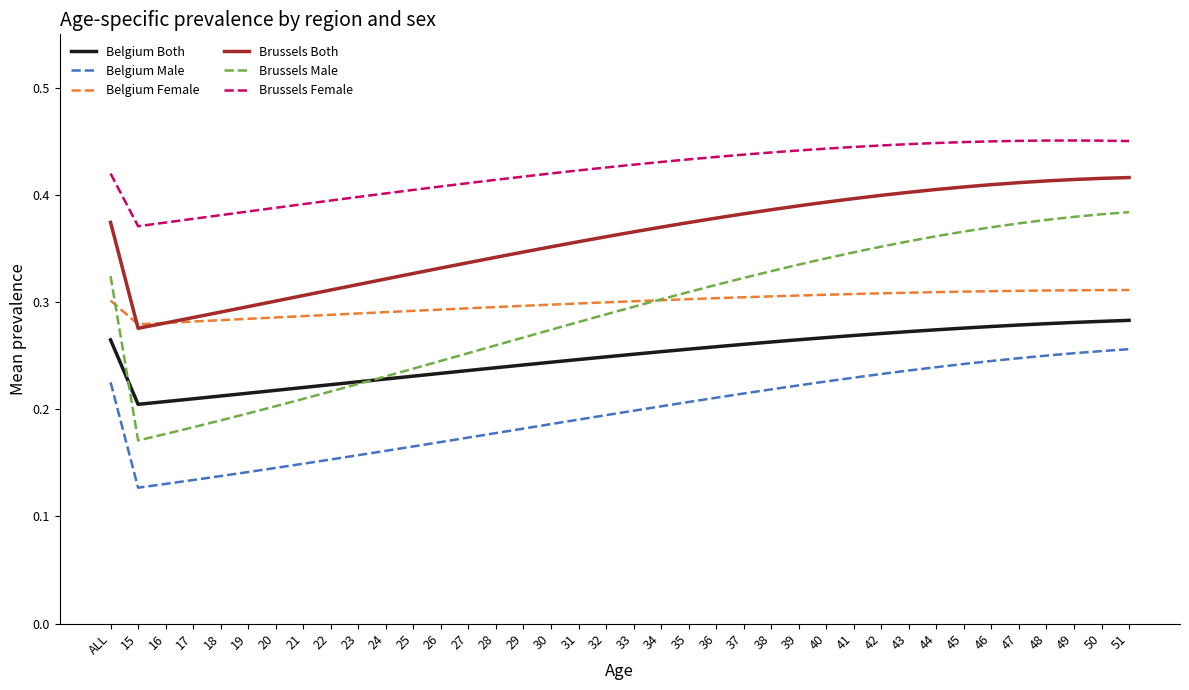

What position from the left is 37?

24